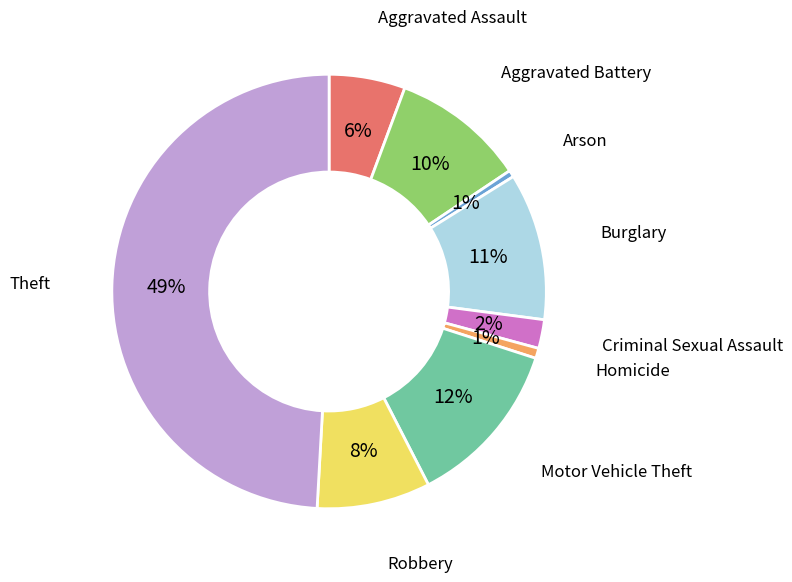

Which category has the biggest portion of the pie?

Theft